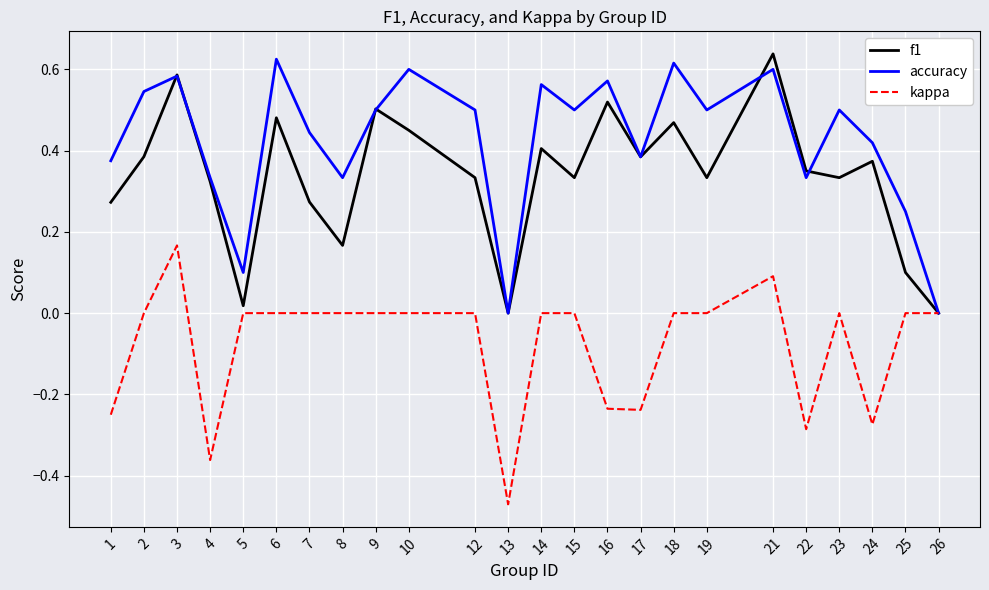

Is the value of accuracy at 4 greater than the value of f1 at 17?

No